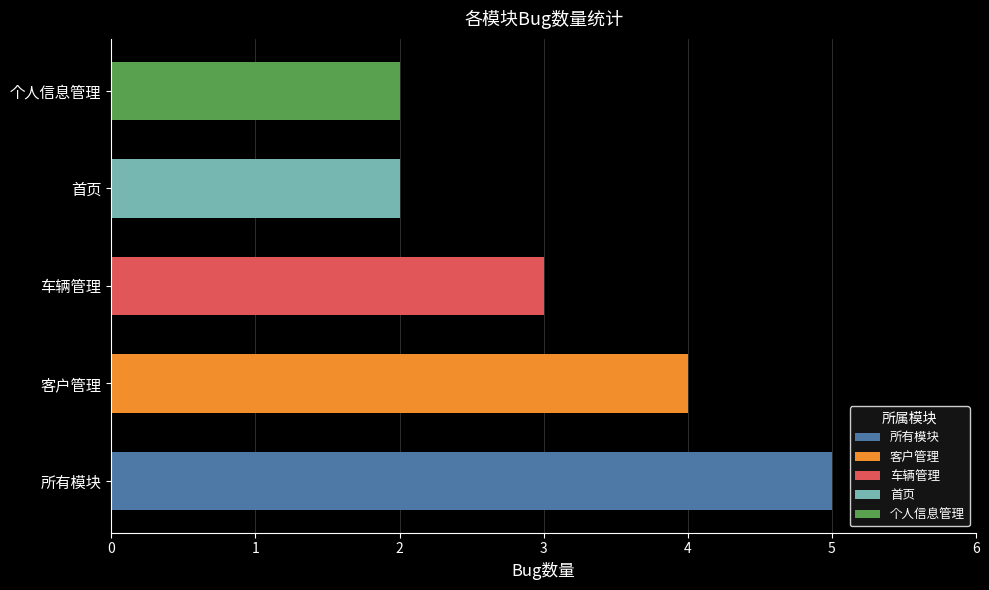

Read the value at 个人信息管理.

2